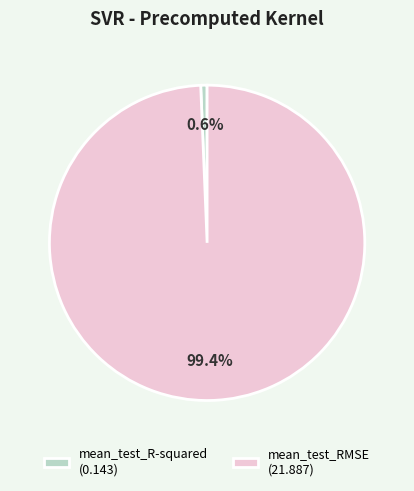

Does mean_test_R-squared account for over 50% of the chart?

No